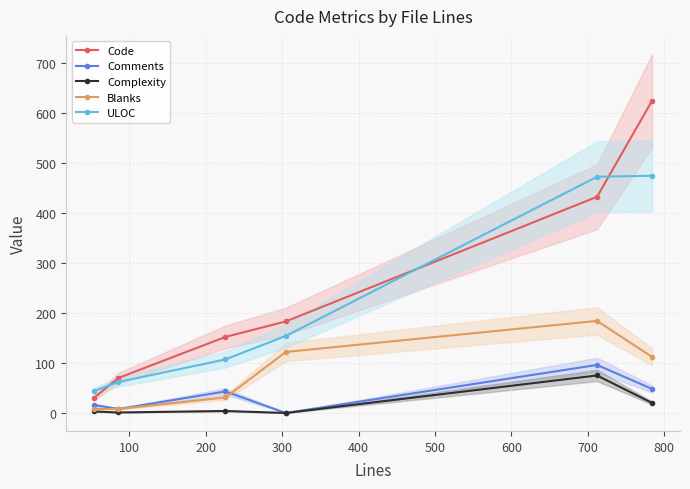

Reading right to left, what are all the values shown in this chart?

Code: 624	432	183	152	70	30
Comments: 48	96	0	43	8	16
Complexity: 20	75	0	4	1	3
Blanks: 112	184	122	31	8	8
ULOC: 474	472	154	107	62	44